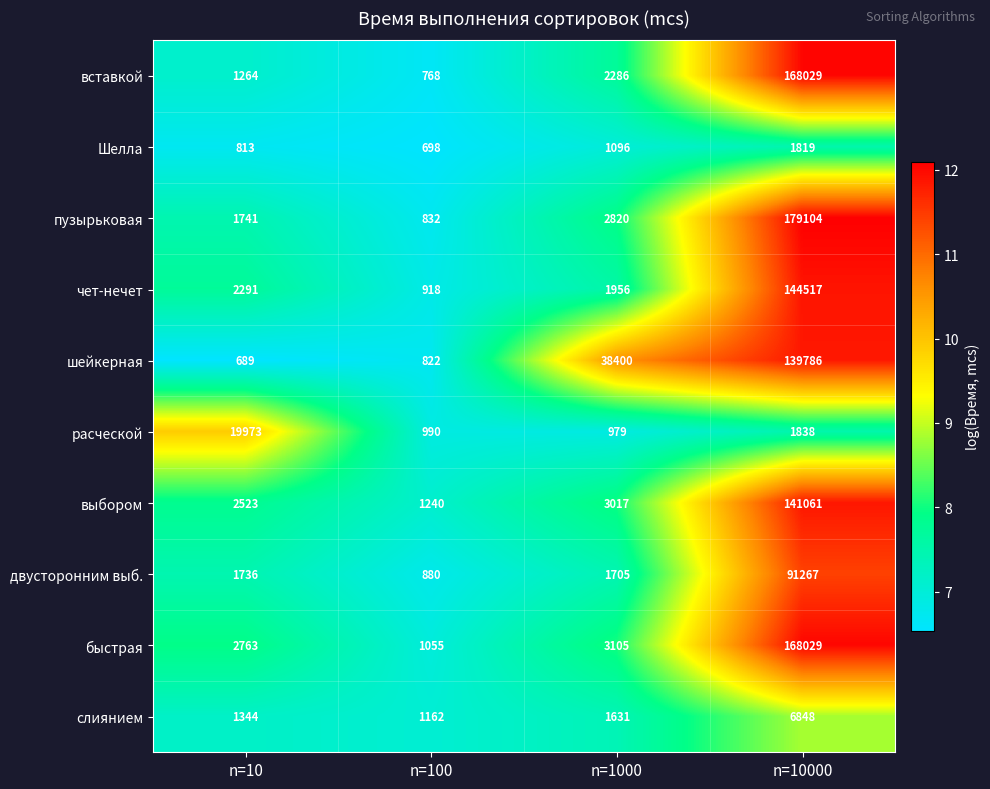

Between n=100 and n=10000, which series saw the biggest shift?

пузырьковая